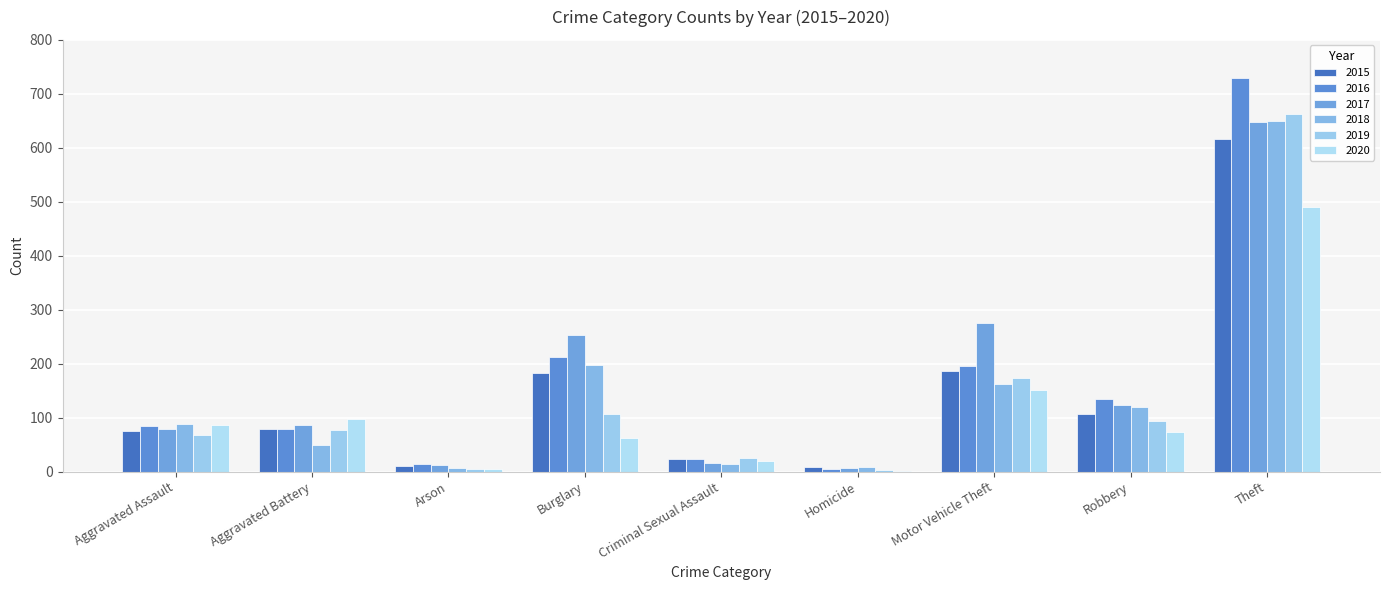

How many series are shown in this chart?

6